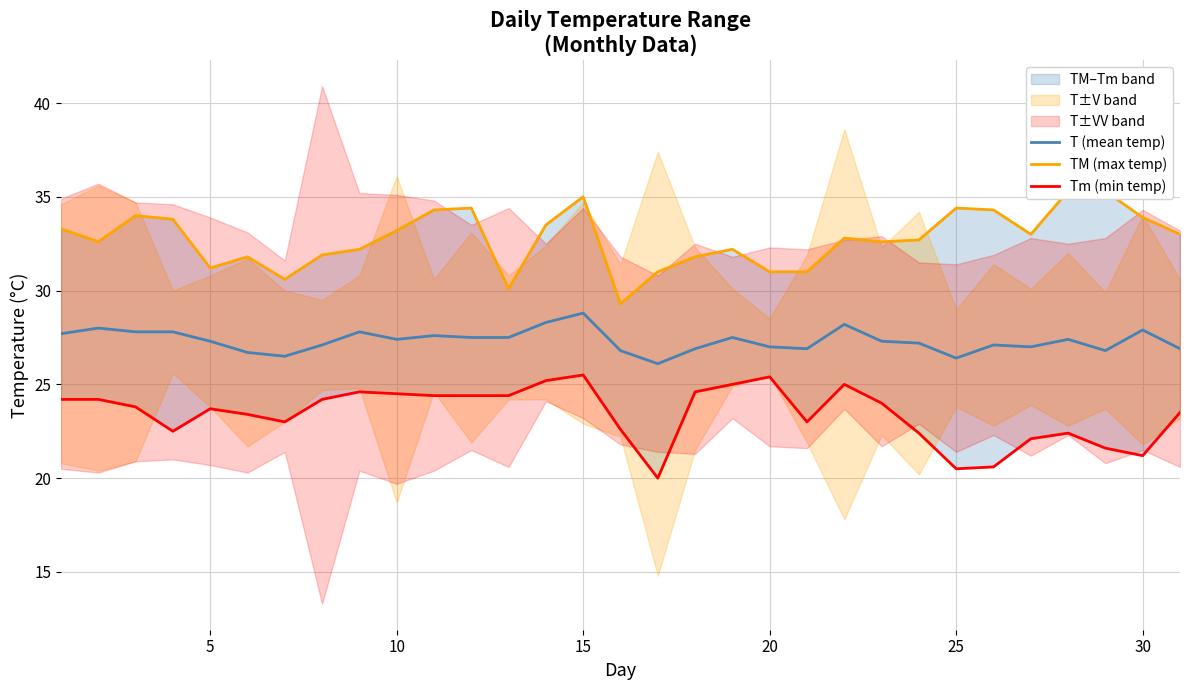

True or false: T (mean temp) has a value of 9.1 at 10.

False